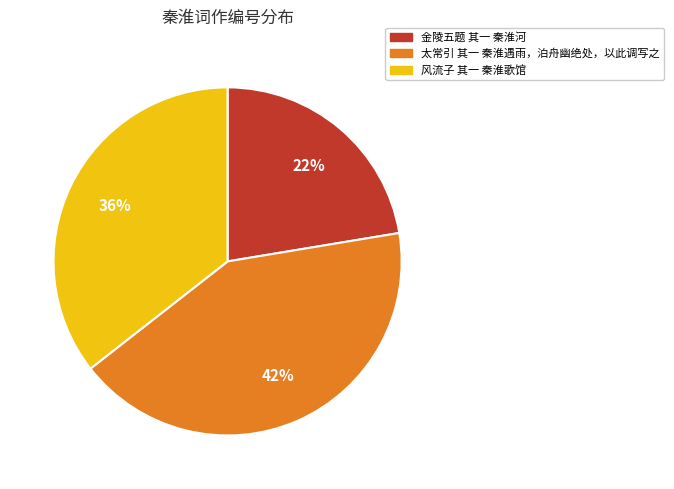

To the nearest percent, what is the average slice percentage?

33%